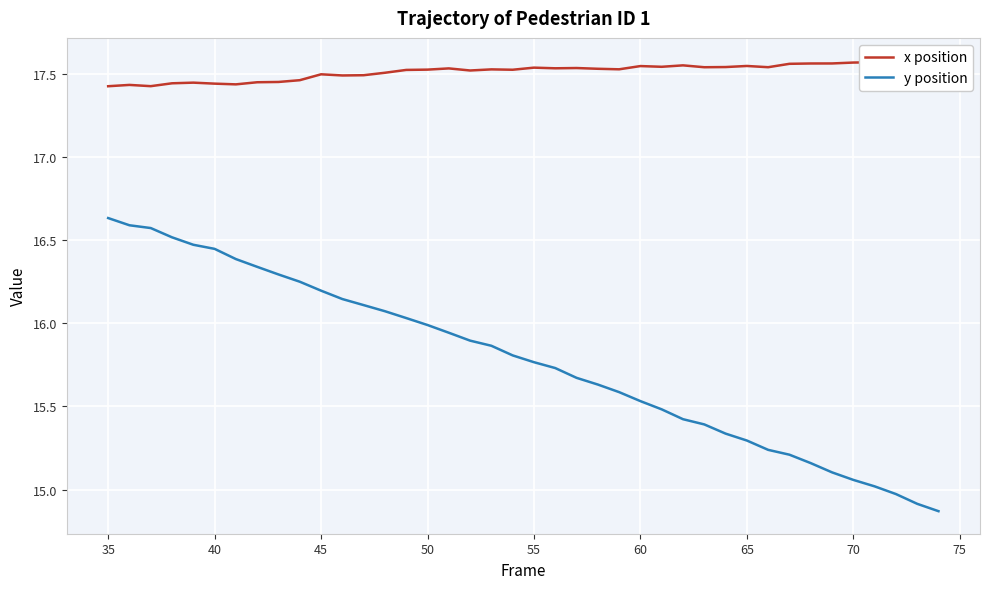

Is it true that y position equals 16.2 at 45?

True